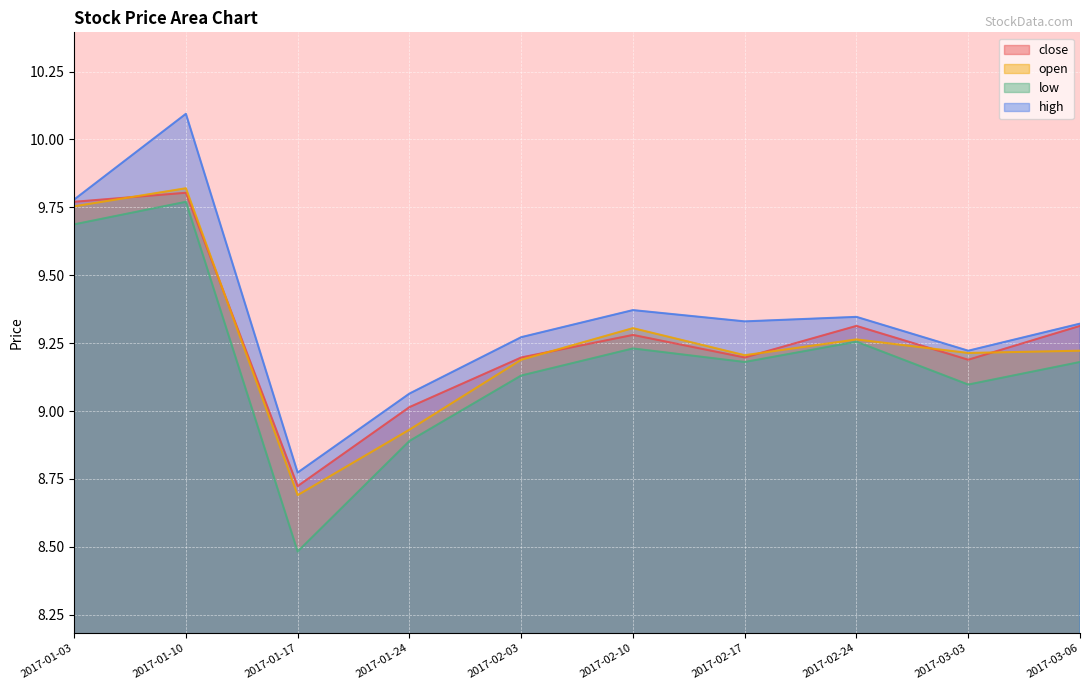

What is the label of the 7th point from the left?

2017-02-17